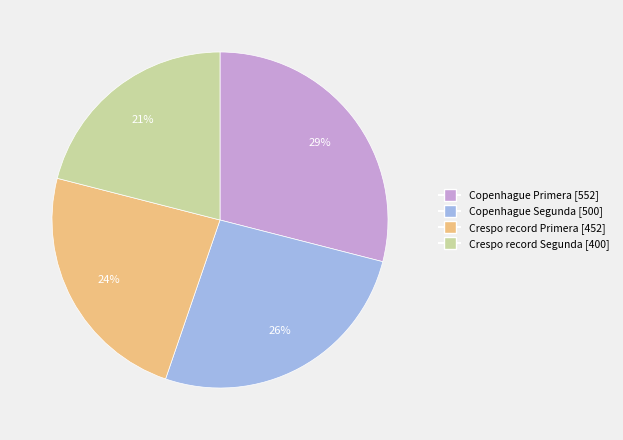

Rank the categories by value from lowest to highest.

Crespo record Segunda, Crespo record Primera, Copenhague Segunda, Copenhague Primera